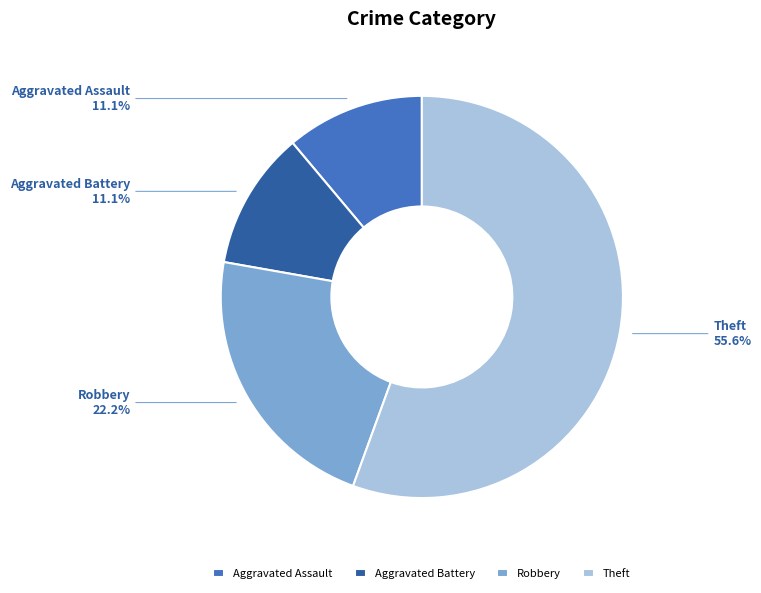

What is the largest slice in the pie chart?

Theft